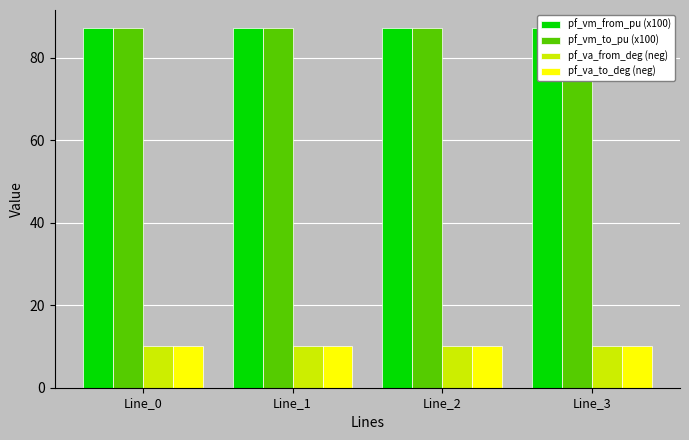

Which series has the largest total across all categories?

pf_vm_from_pu (x100)